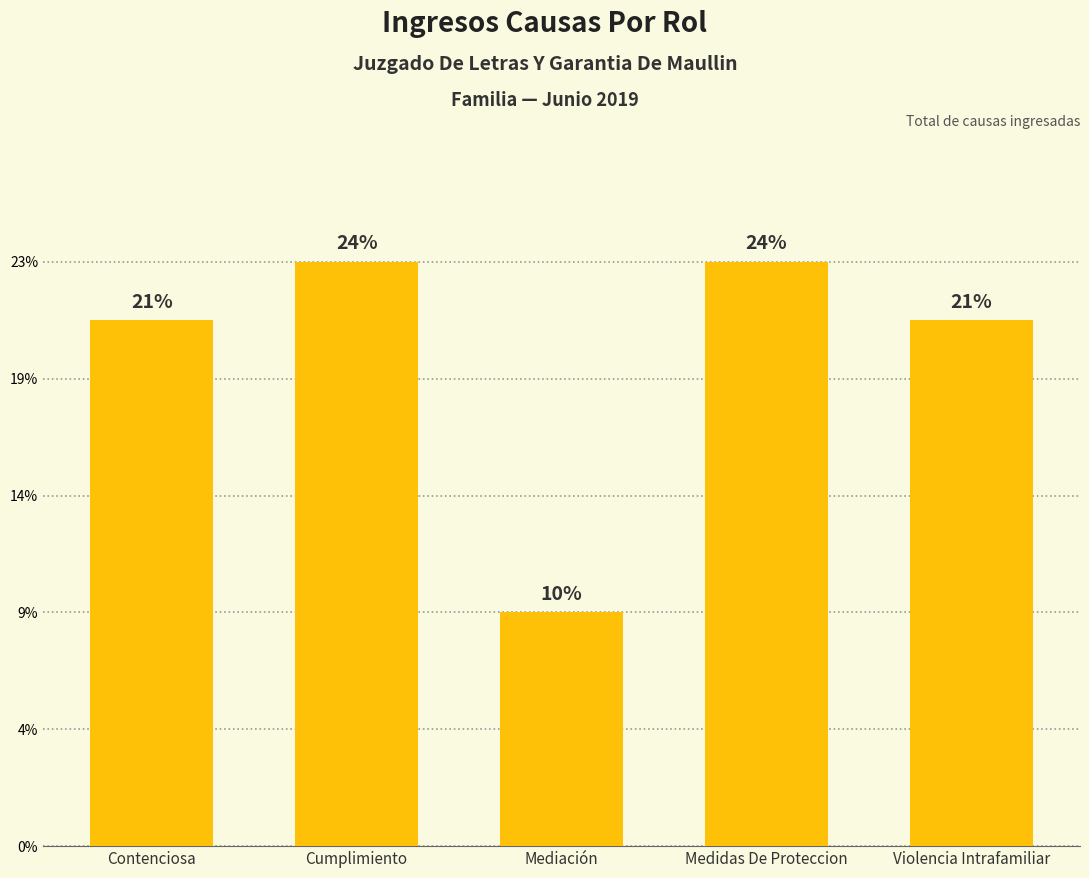

Is it true that the value at Medidas De Proteccion is 18?

False